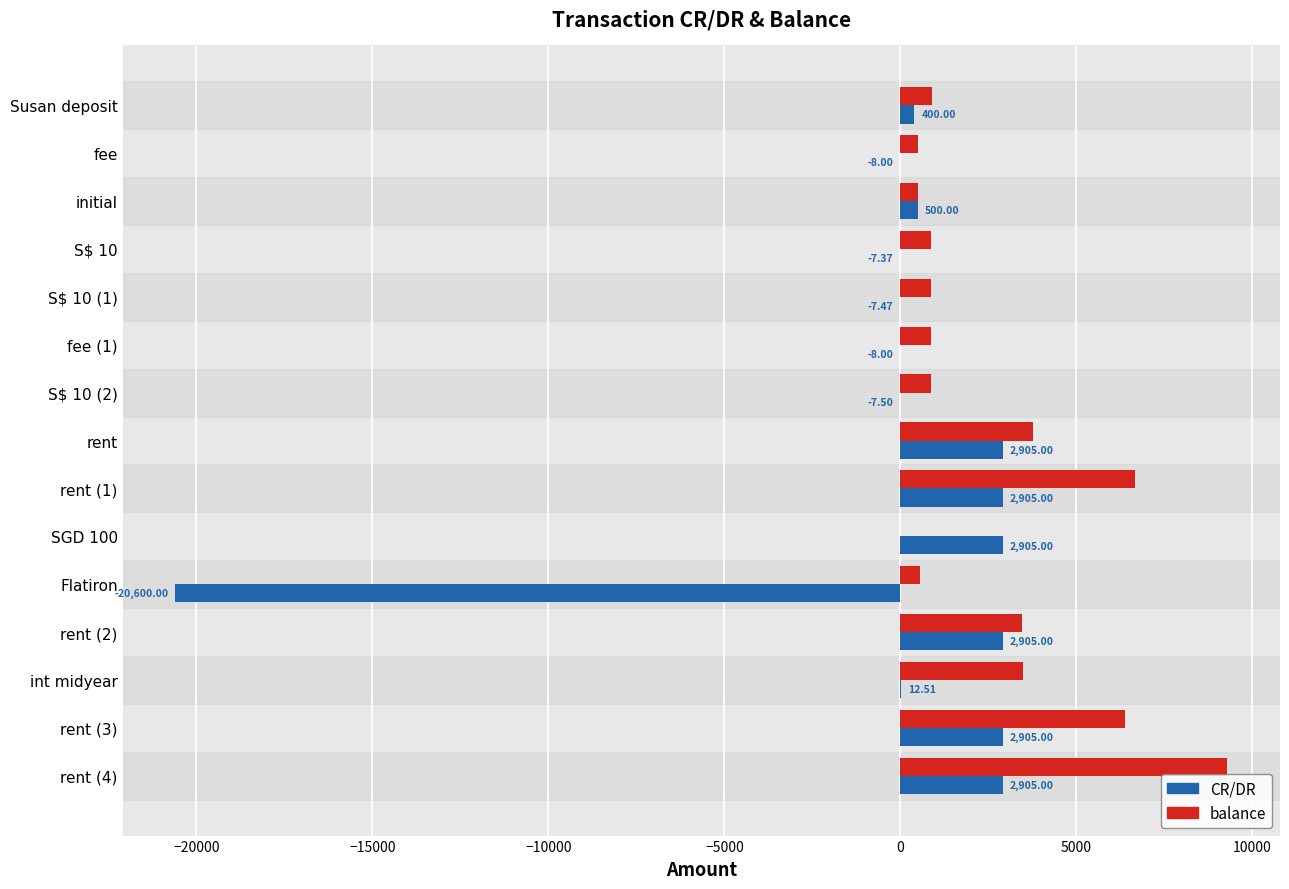

What is the sum of all balance values?

38984.8